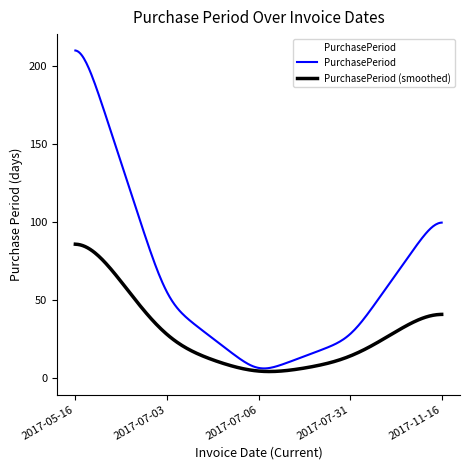

Which series has the widest spread of values?

PurchasePeriod